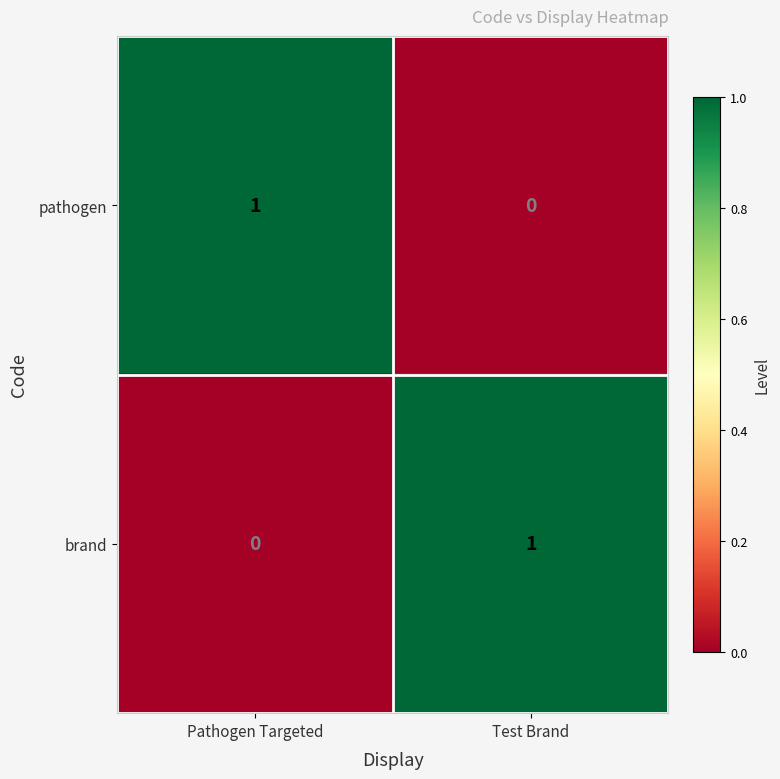

At which label is pathogen closest to 0?

Test Brand